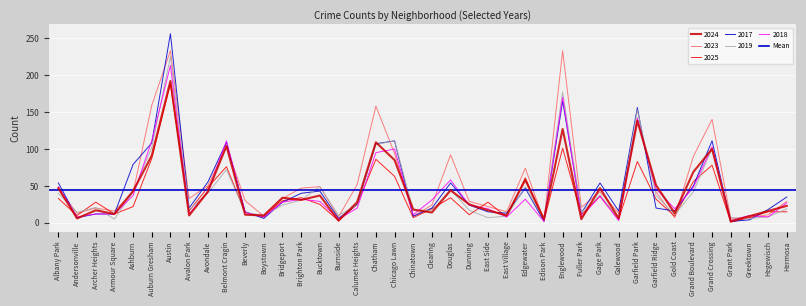

What is the spread (max minus min) of values at Belmont Cragin?

39